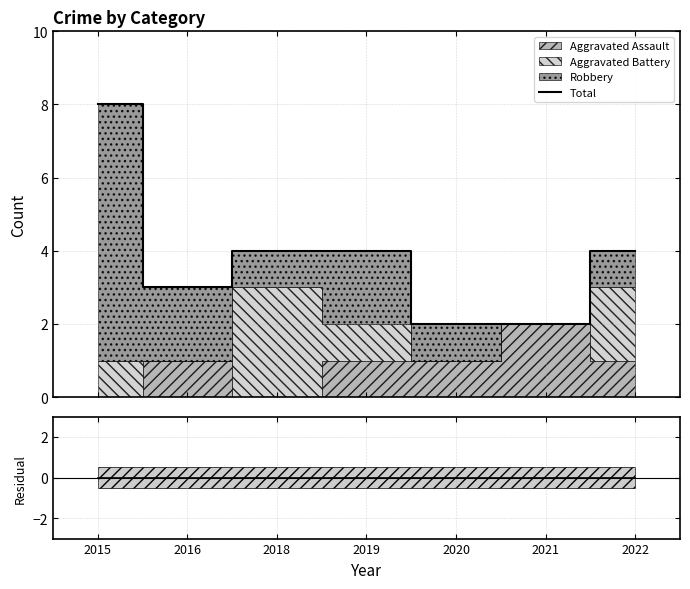

Count the number of categories in the chart.

7